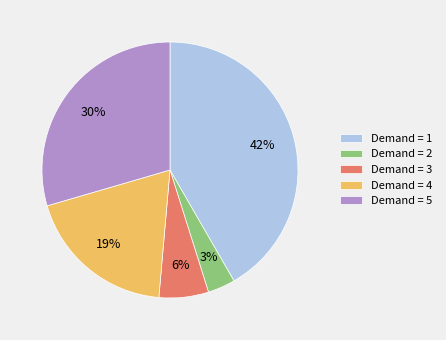

To the nearest percent, what is the difference between the Demand = 1 and Demand = 4 slice percentages?

23%